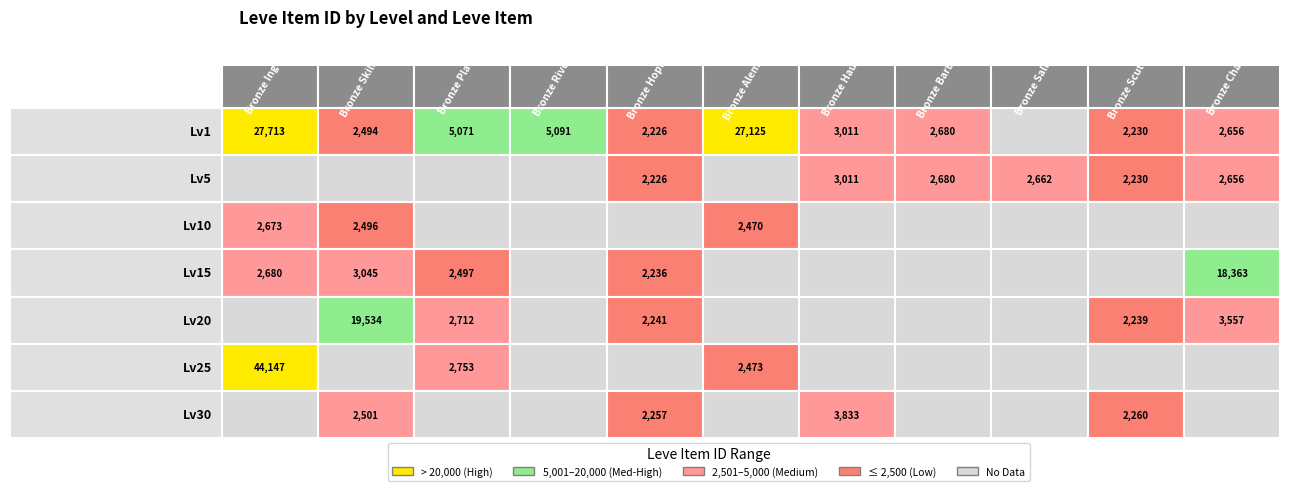

Read the 15 value at 2, to the nearest 50.

2500